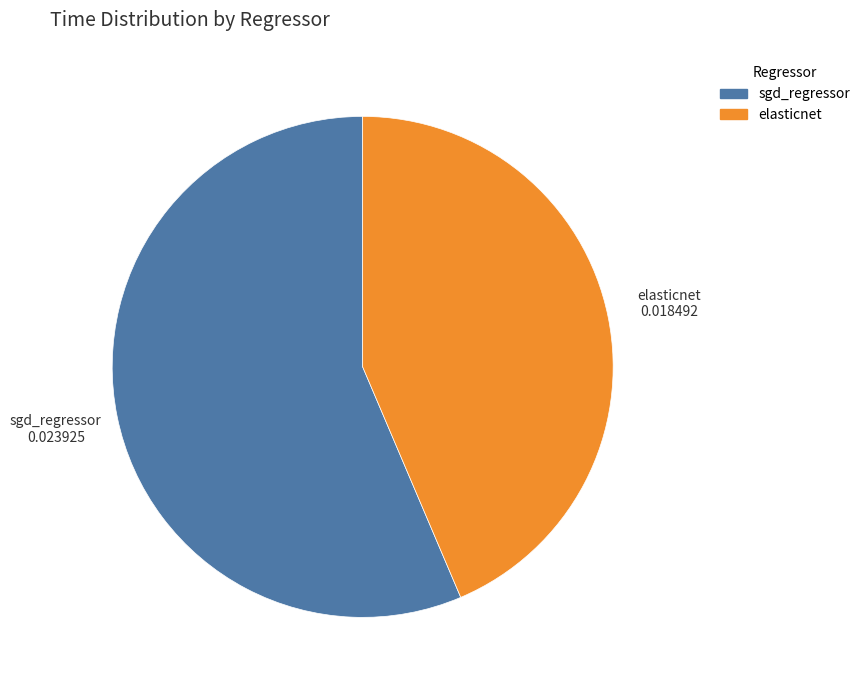

Is it true that sgd_regressor is 66% of the pie?

False